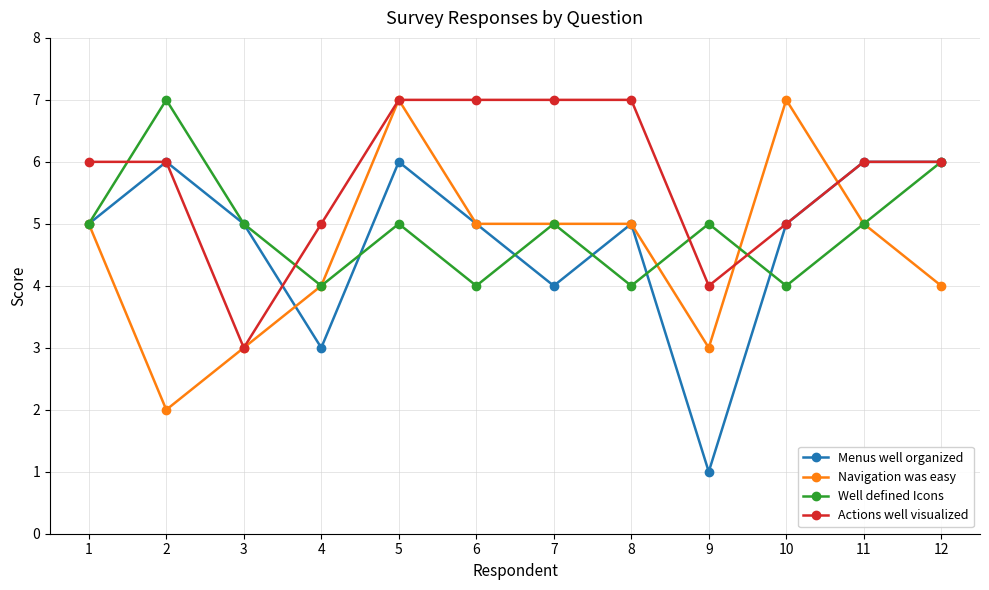

The value of Navigation was easy at 6 is 3. True or false?

False